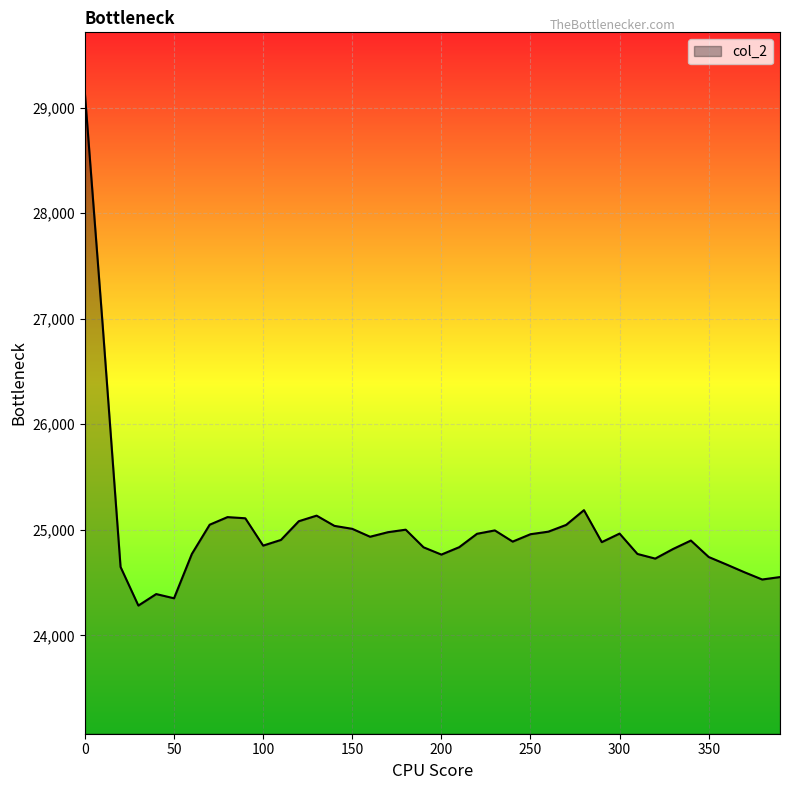

What is the smallest value displayed?

24282